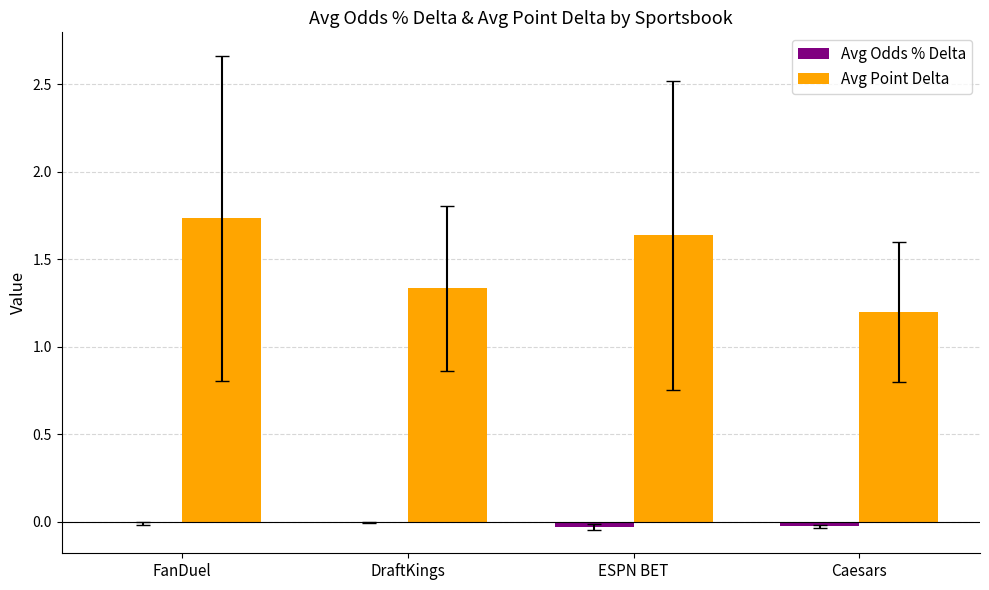

At which label is Avg Point Delta closest to 1?

Caesars